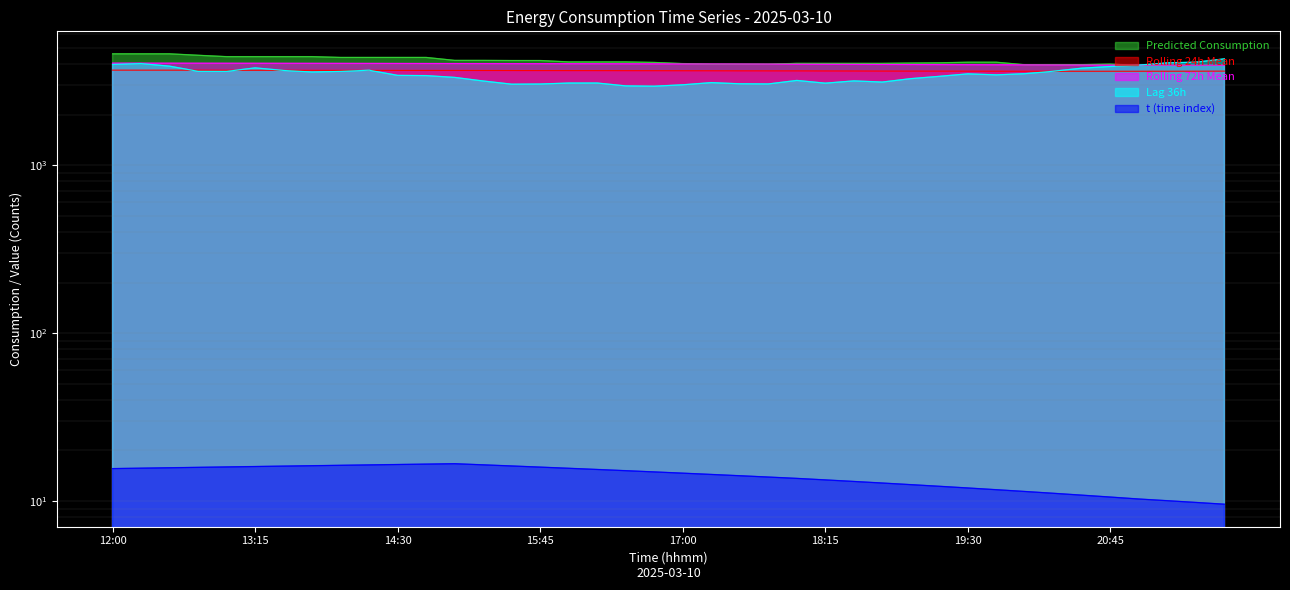

The value of lag_36h at 15:30 is 5001.8. True or false?

False